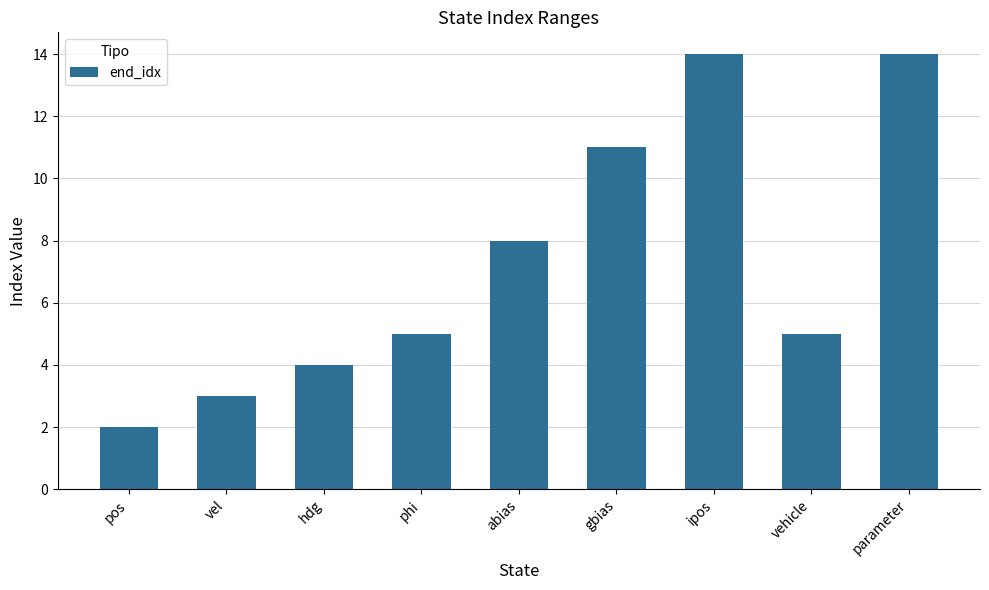

What is the approximate value at abias?

8